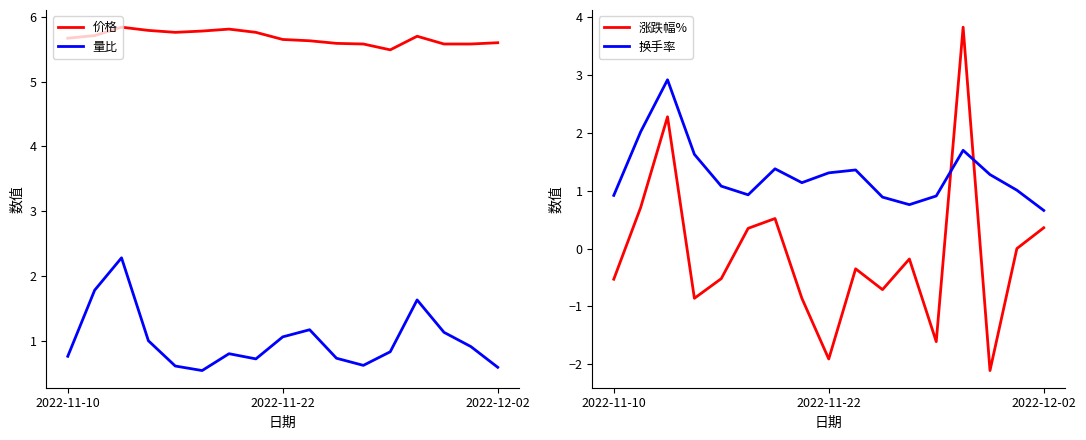

What is the lowest value of the 价格 series?

5.5